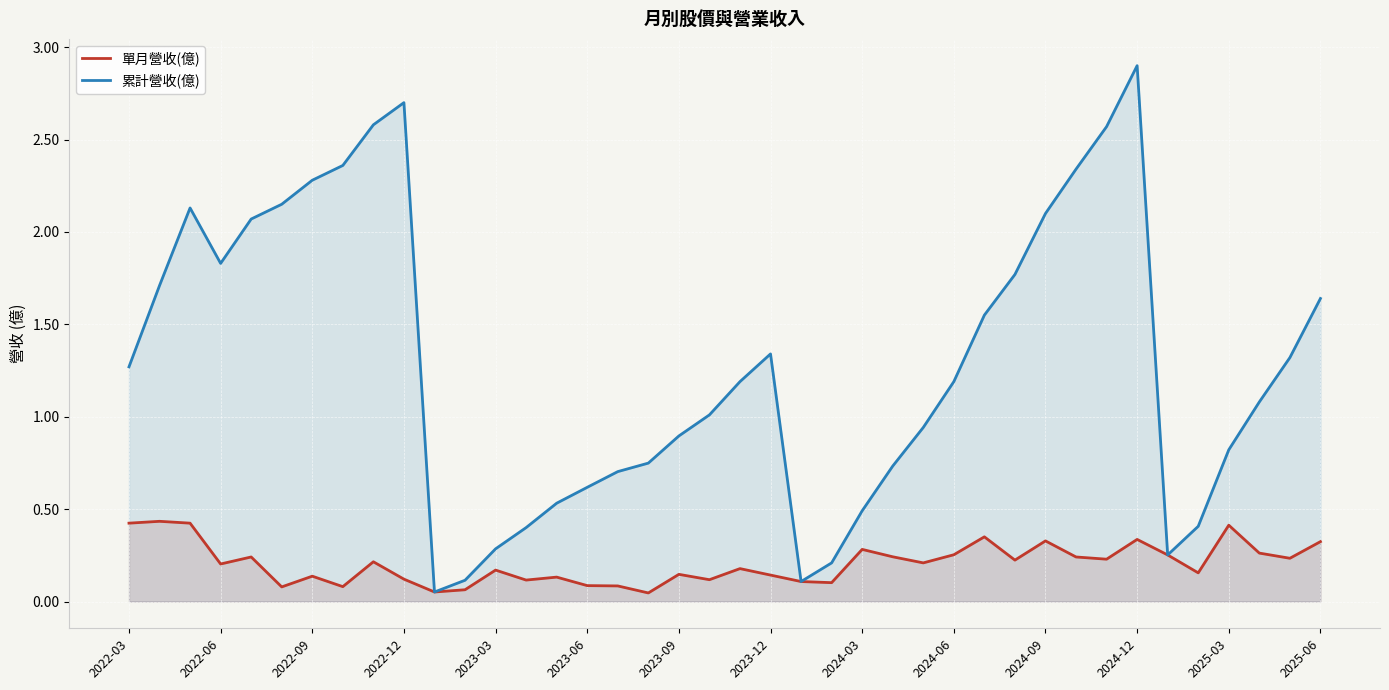

Rank the series by their maximum value, from lowest to highest.

單月營收(億), 累計營收(億)